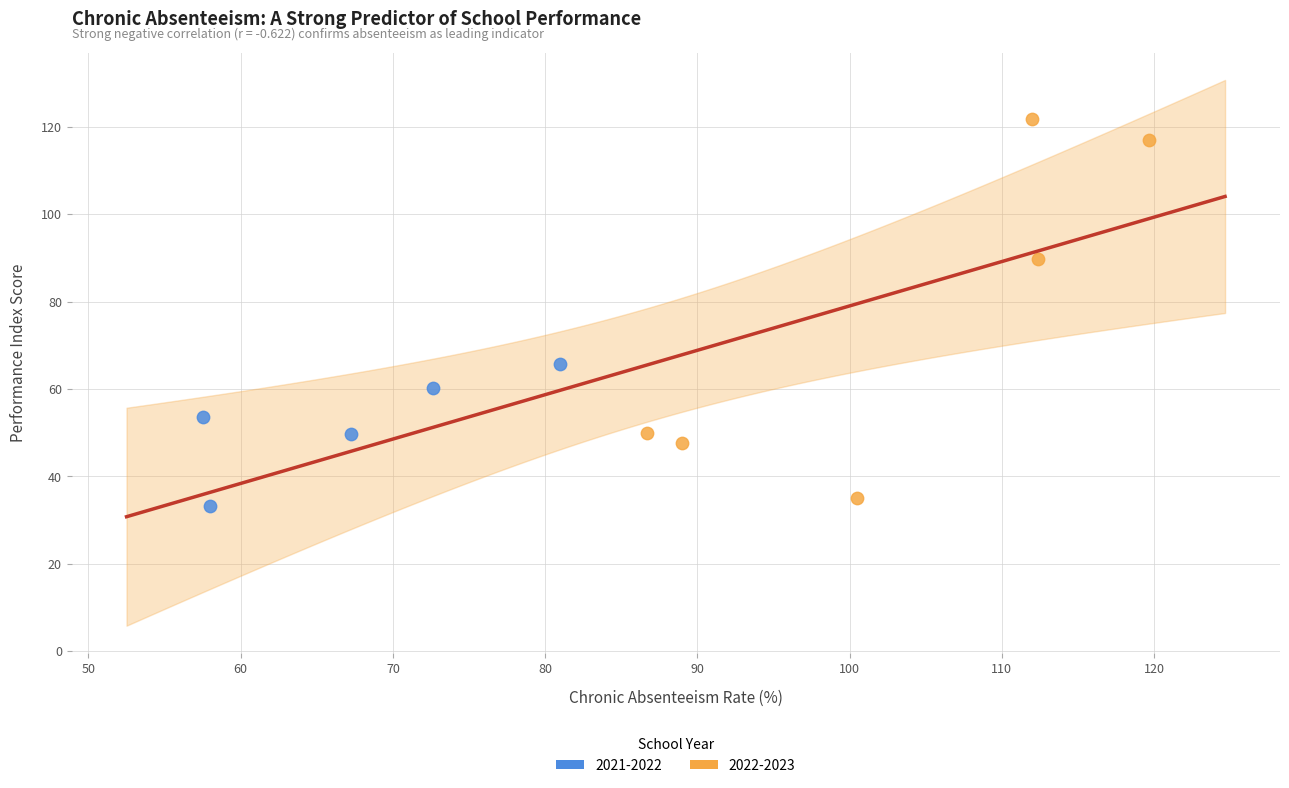

Which series reaches the minimum Y coordinate?

2021-2022